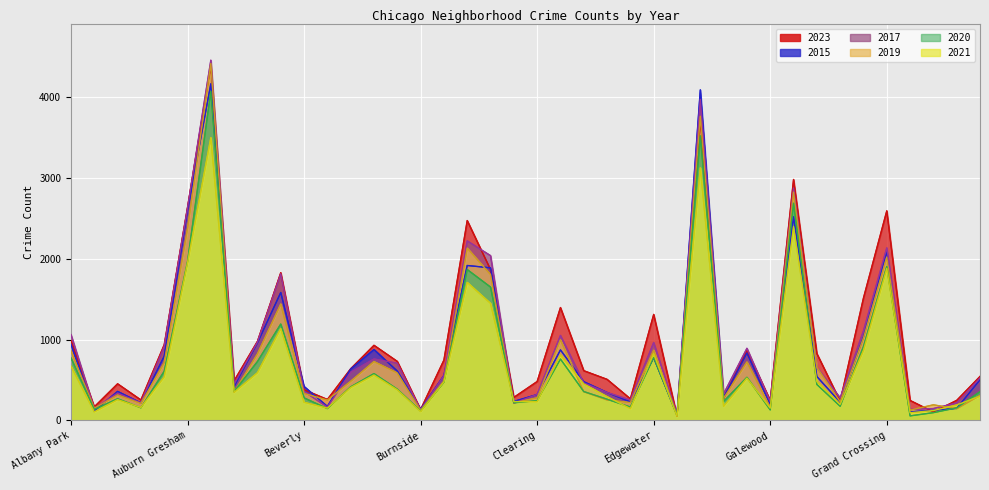

The 2020 series shows 1650 at Chicago Lawn. True or false?

True